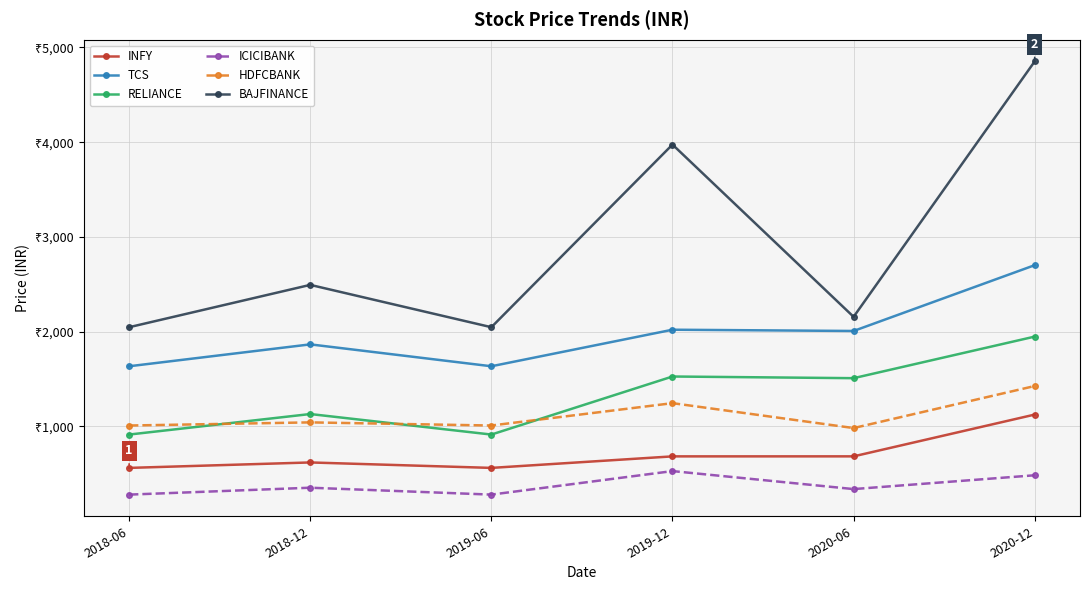

Is this an area chart (filled region under the line)?

No